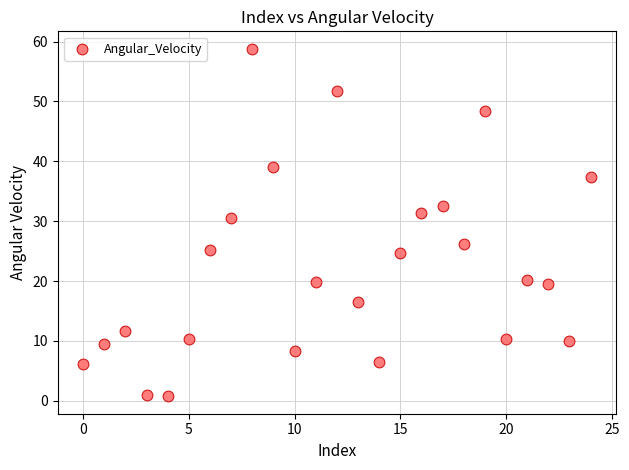

What is the range of Y values (max minus min)?

58.1